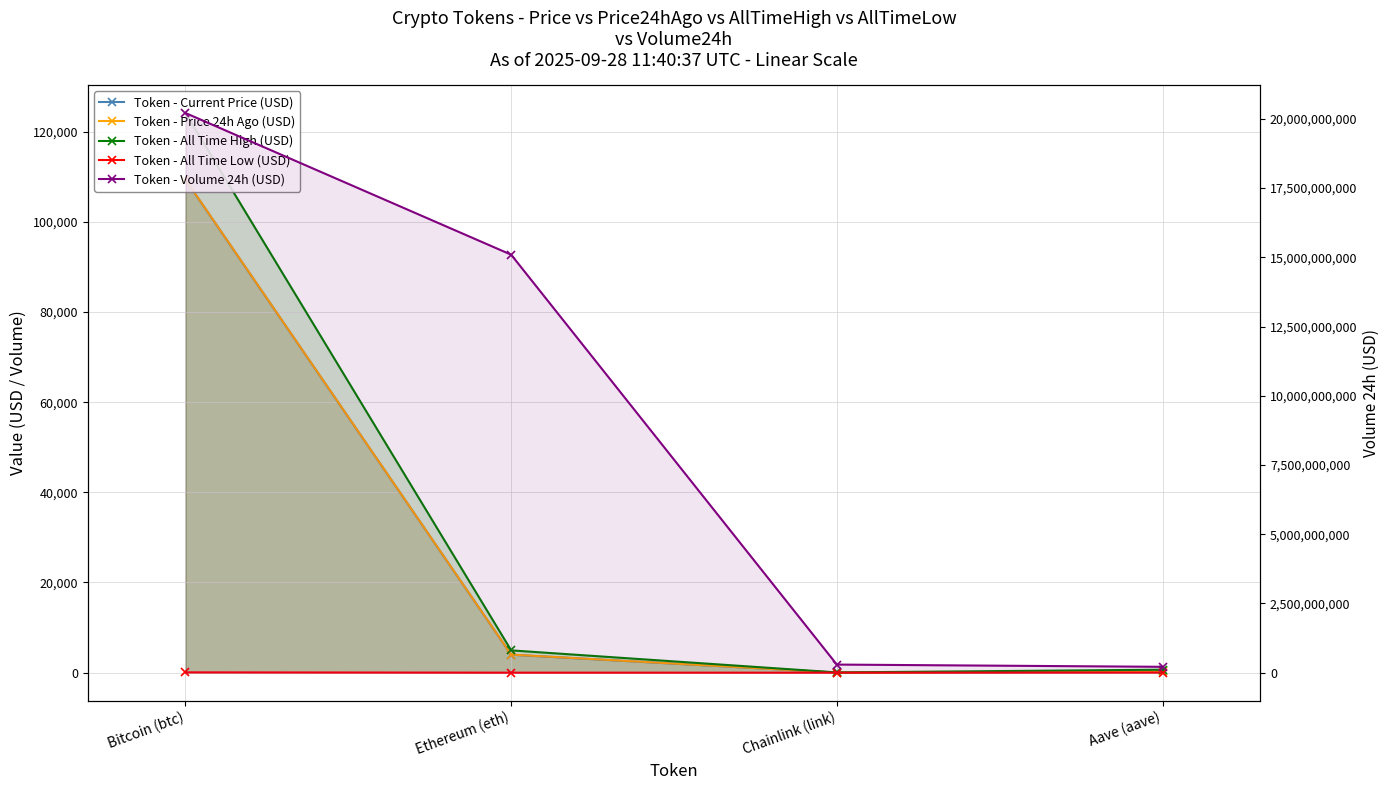

Where is Token - Volume 24h (USD) nearest to the value 10211339310?

Ethereum (eth)